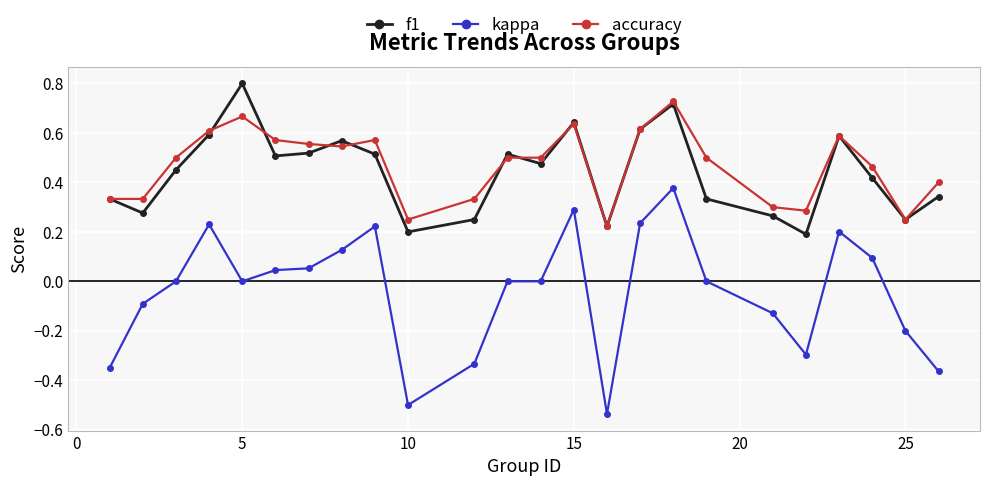

Count the number of categories in the chart.

24